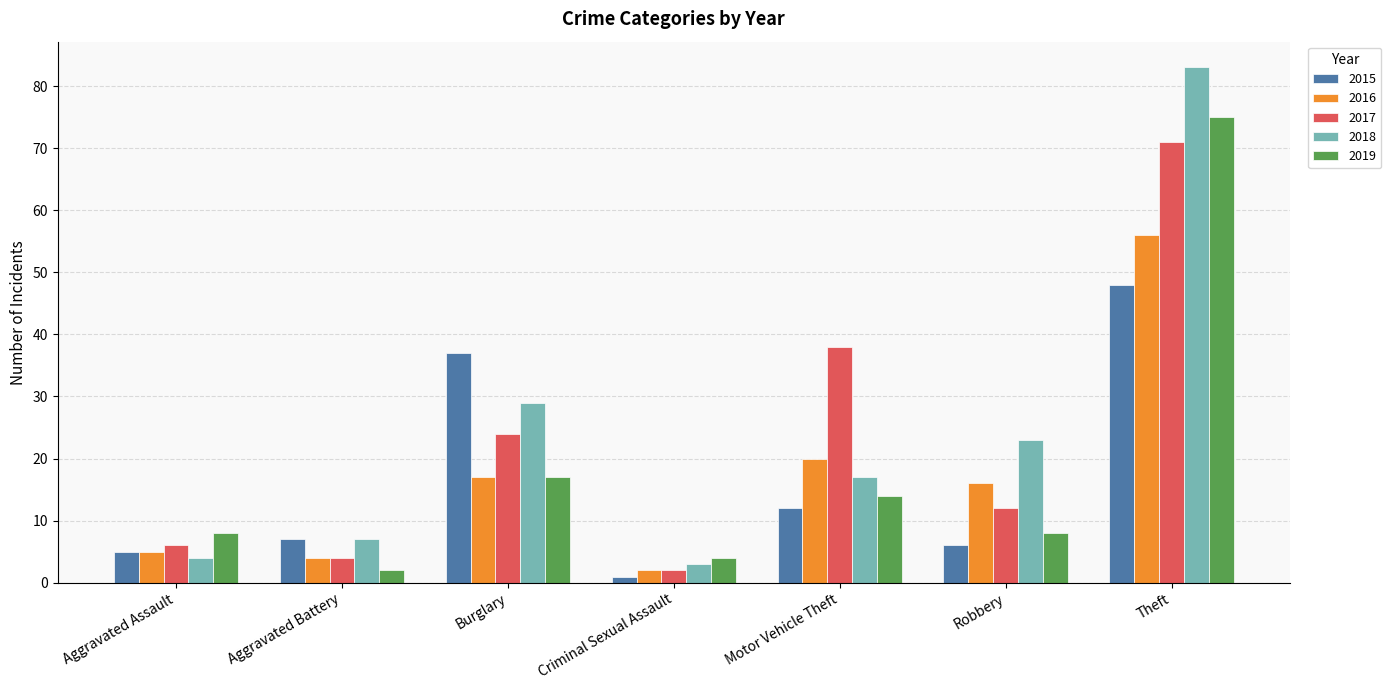

Reading left to right, transcribe all the data shown in this chart.

2015: 5	7	37	1	12	6	48
2016: 5	4	17	2	20	16	56
2017: 6	4	24	2	38	12	71
2018: 4	7	29	3	17	23	83
2019: 8	2	17	4	14	8	75